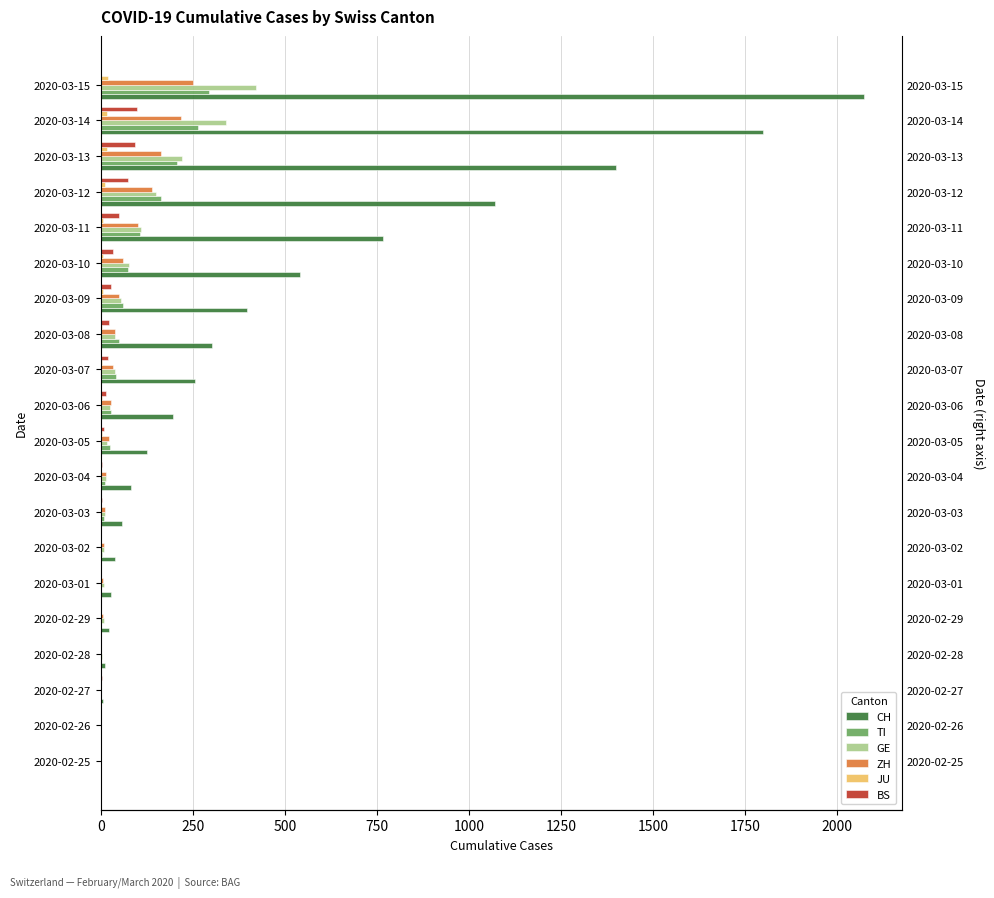

Are the bars grouped side by side (vs. stacked)?

Yes